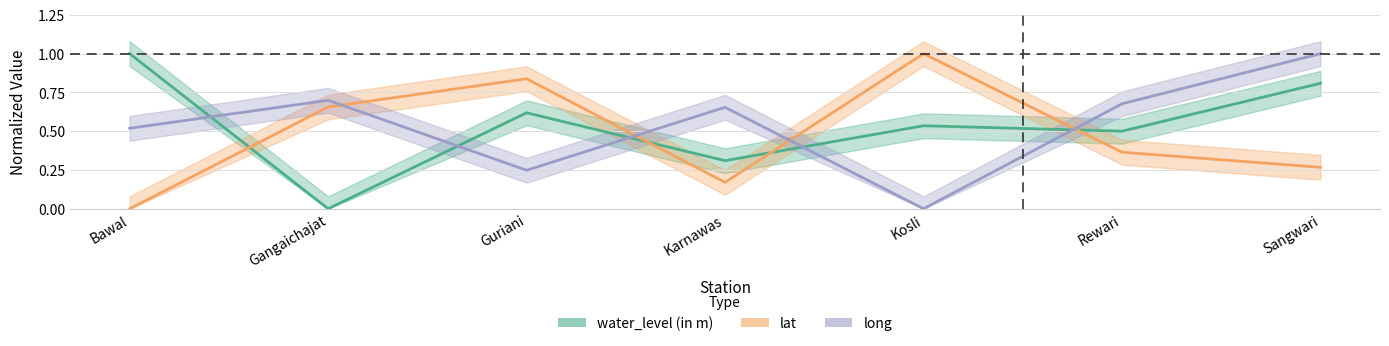

What is the label of the 6th point from the left?

Rewari